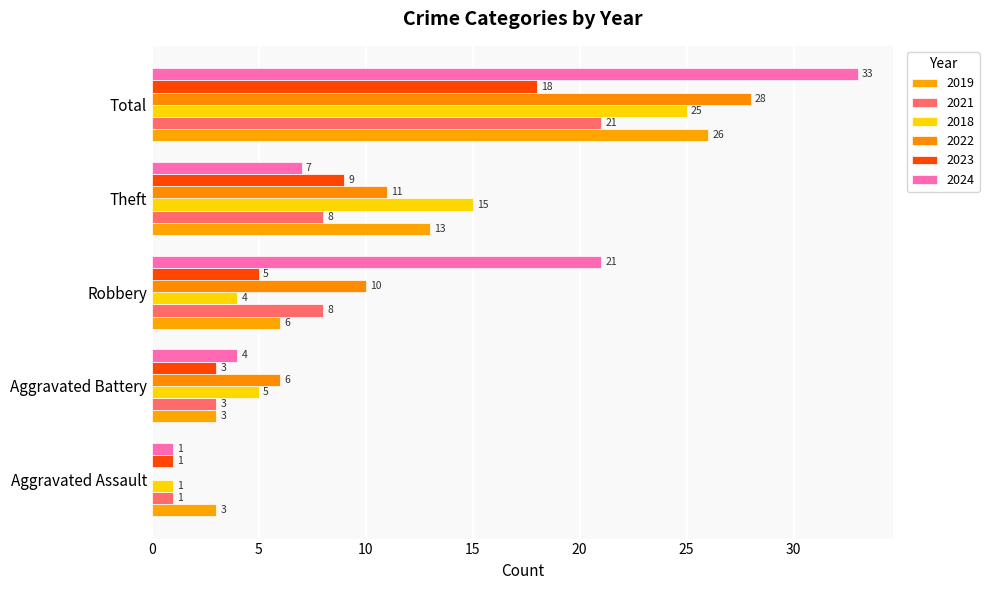

How many values in the 2024 series exceed 7?

2